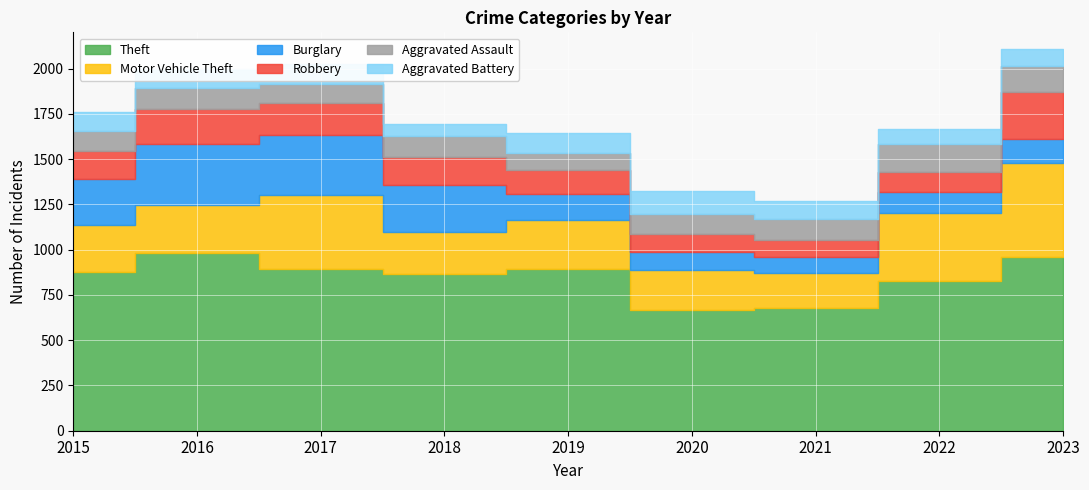

Reading left to right, extract all data points from this chart.

Theft: 874	984	892	868	891	666	678	827	958
Motor Vehicle Theft: 261	265	411	231	273	221	193	376	523
Burglary: 254	333	329	257	143	100	90	116	130
Robbery: 154	194	178	155	135	97	91	111	259
Aggravated Assault: 110	118	105	115	92	113	115	154	145
Aggravated Battery: 108	102	108	67	108	125	100	81	92